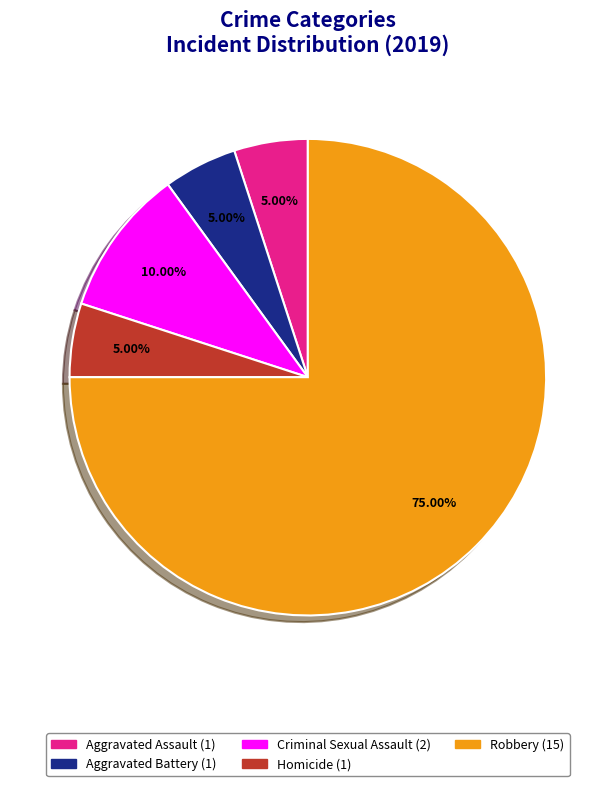

Does Robbery represent more than half of the total?

Yes